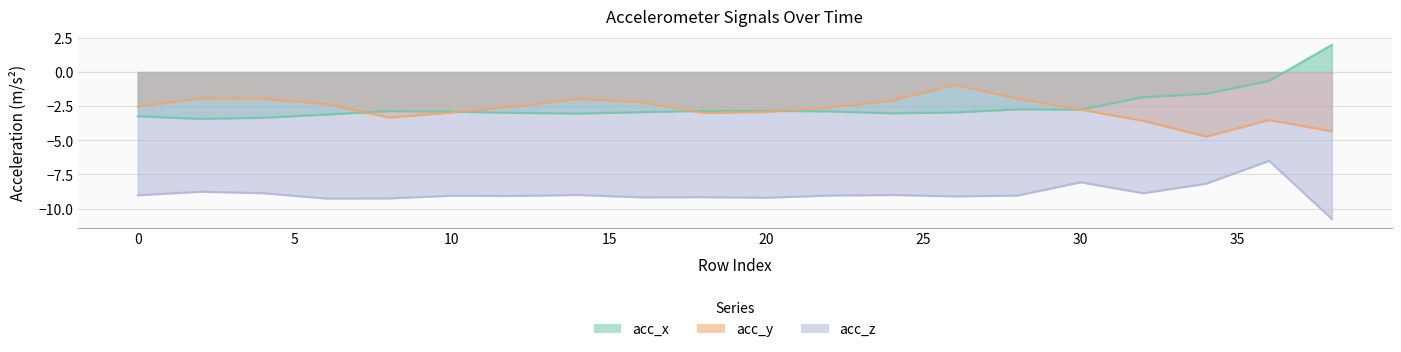

Reading left to right, what are all the values shown in this chart?

acc_x: 0=-3.2	2=-3.4	4=-3.4	6=-3.1	8=-2.9	10=-2.9	12=-3.0	14=-3.0	16=-2.9	18=-2.8	20=-2.8	22=-2.9	24=-3.0	26=-3.0	28=-2.7	30=-2.8	32=-1.8	34=-1.6	36=-0.7	38=2.0
acc_y: 0=-2.5	2=-1.9	4=-1.9	6=-2.3	8=-3.3	10=-3.0	12=-2.5	14=-2.0	16=-2.2	18=-3.0	20=-2.9	22=-2.6	24=-2.1	26=-0.9	28=-1.9	30=-2.8	32=-3.6	34=-4.7	36=-3.5	38=-4.3
acc_z: 0=-9.0	2=-8.8	4=-8.9	6=-9.3	8=-9.2	10=-9.1	12=-9.1	14=-9.0	16=-9.2	18=-9.2	20=-9.2	22=-9.0	24=-9.0	26=-9.1	28=-9.0	30=-8.1	32=-8.9	34=-8.2	36=-6.5	38=-10.8